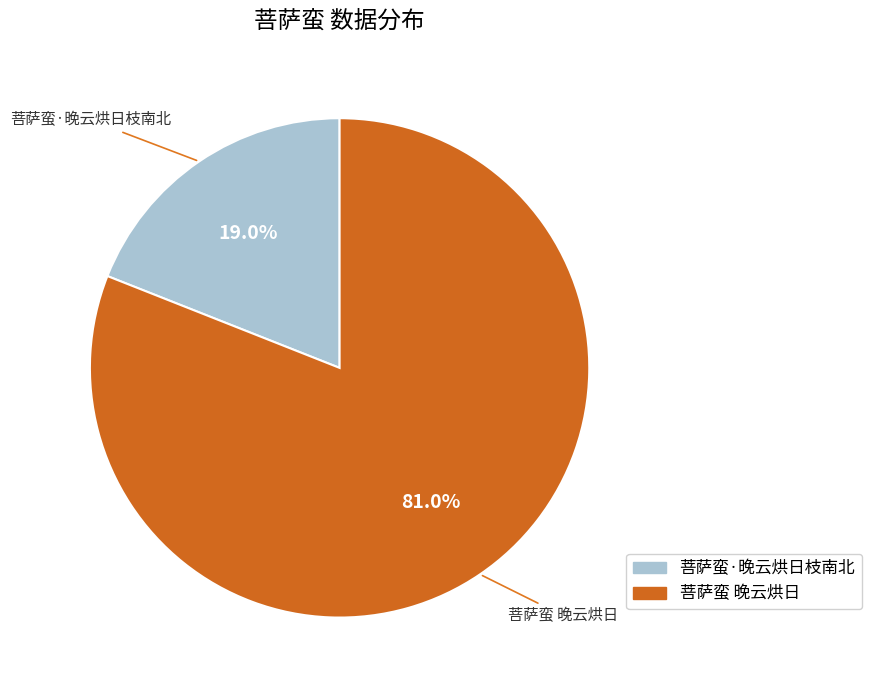

What percentage is the 菩萨蛮·晚云烘日枝南北 slice, to the nearest percent?

19%